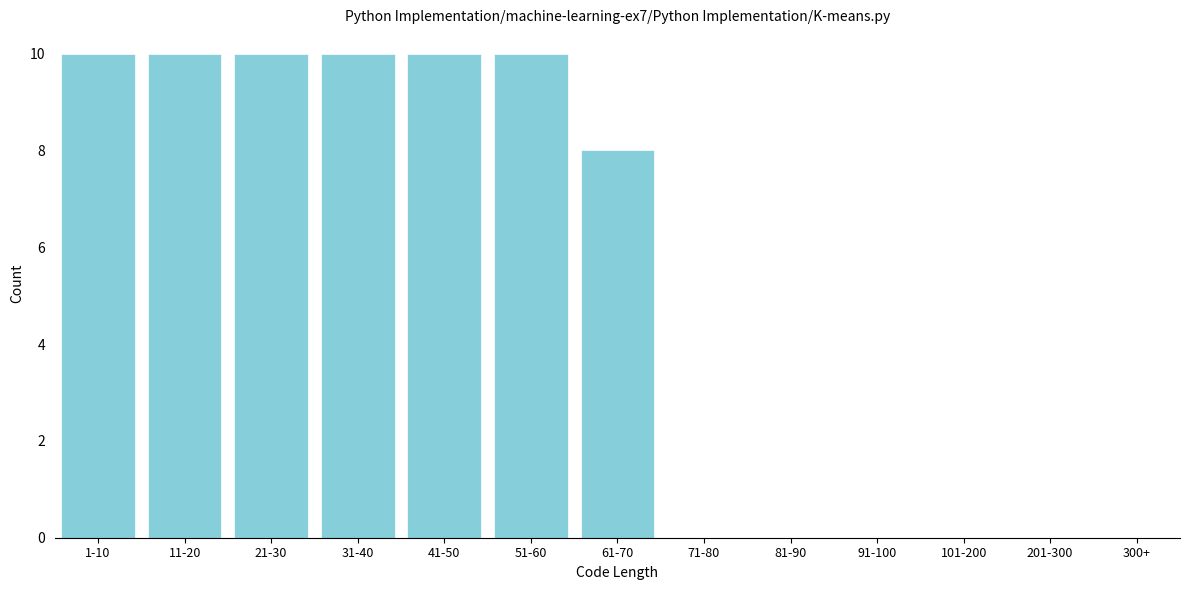

Reading left to right, extract all data points from this chart.

1-10=10	11-20=10	21-30=10	31-40=10	41-50=10	51-60=10	61-70=8	71-80=0	81-90=0	91-100=0	101-200=0	201-300=0	300+=0